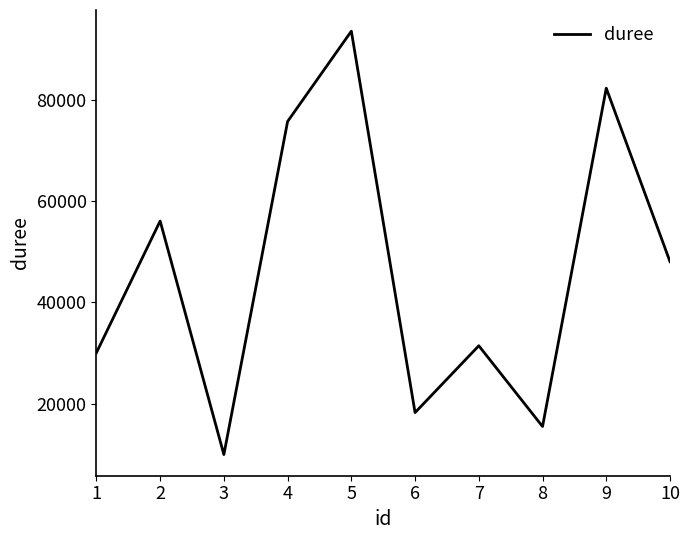

Between 10 and 6, which is larger?

10